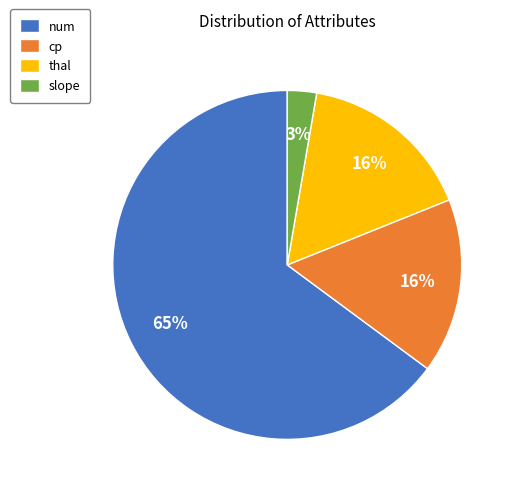

To the nearest percent, what portion does slope represent?

3%